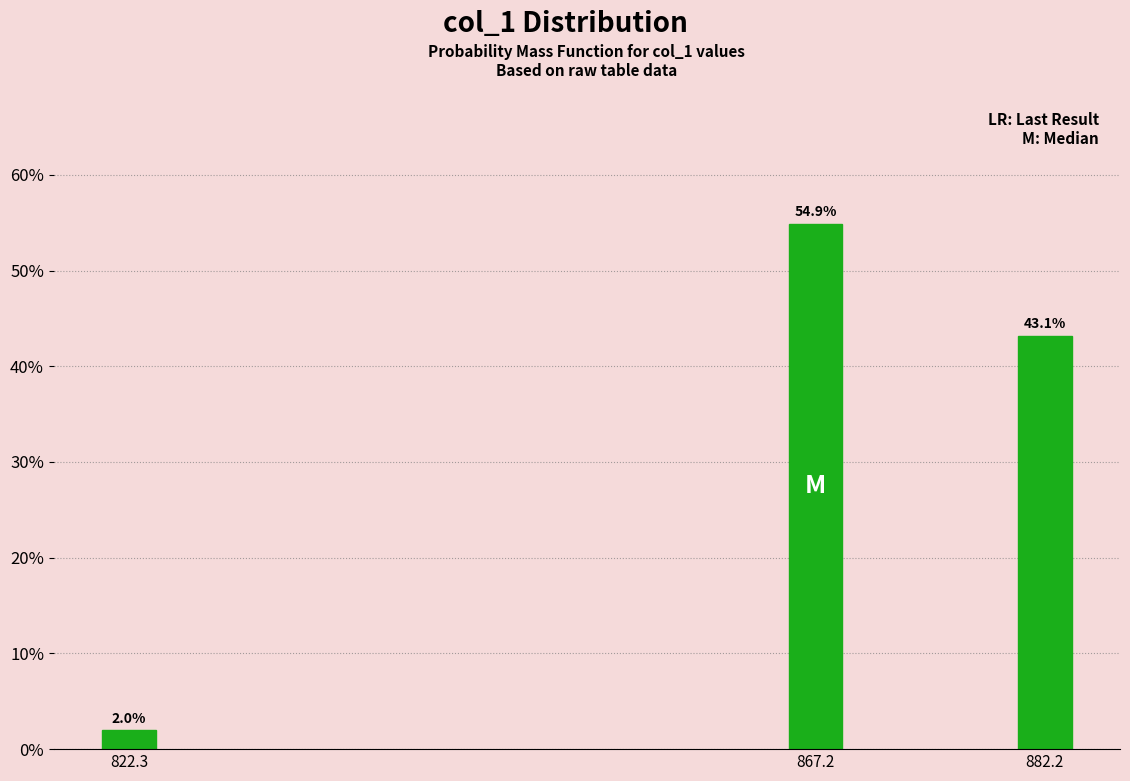

Reading left to right, what are all the values shown in this chart?

2.0	54.9	43.1